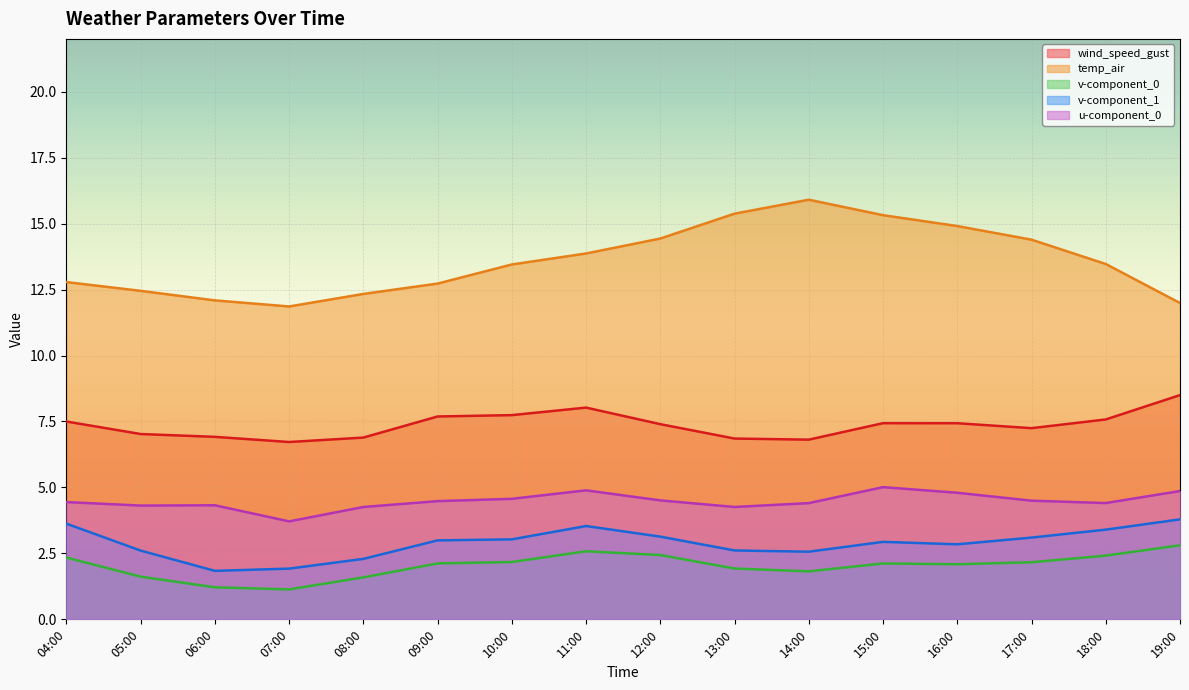

In v-component_0, how many points are higher than both neighbors (excluding endpoints)?

2